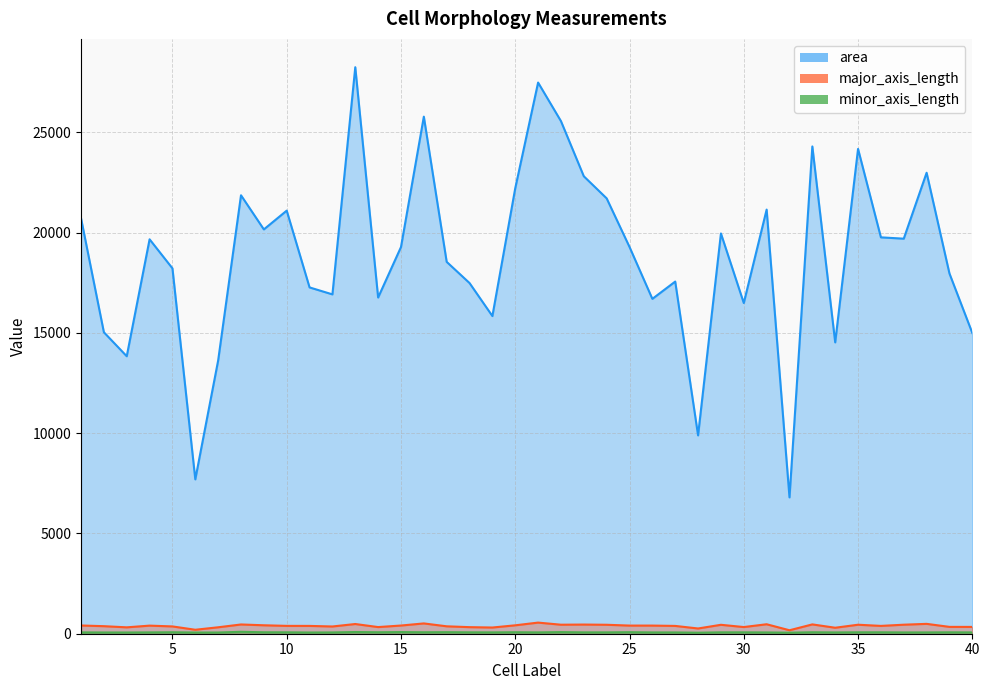

In minor_axis_length, how many points are lower than both neighbors (excluding endpoints)?

12